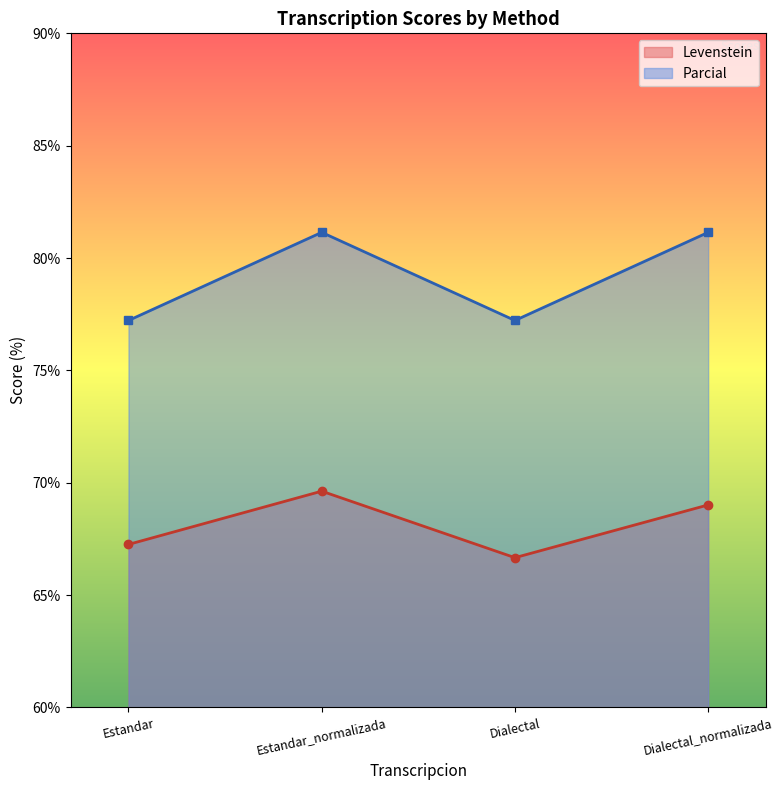

Which series has the largest range (max minus min)?

Parcial